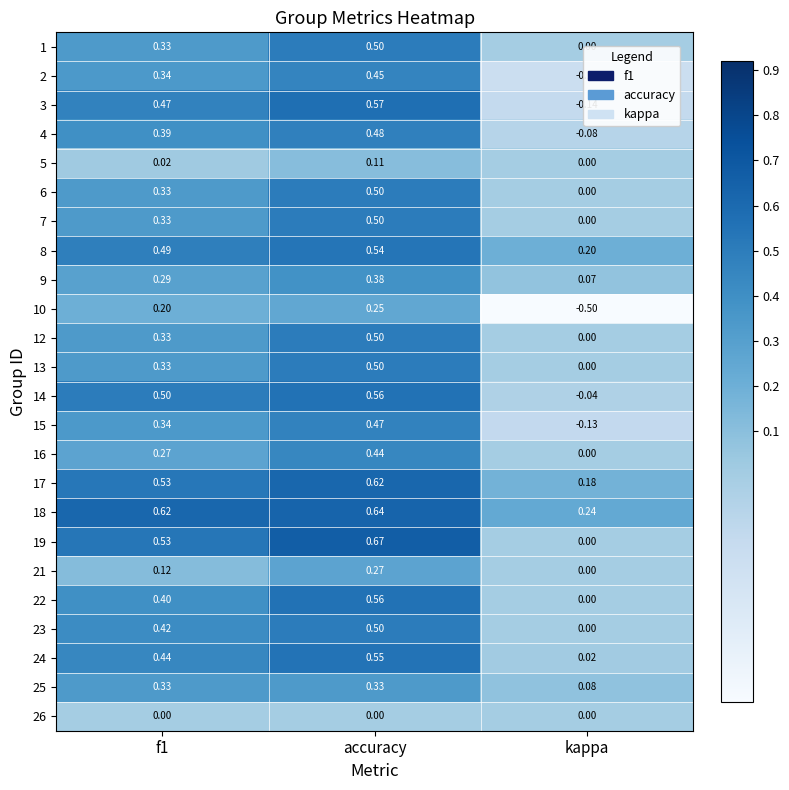

At which category does the chart reach its minimum across all series?

kappa